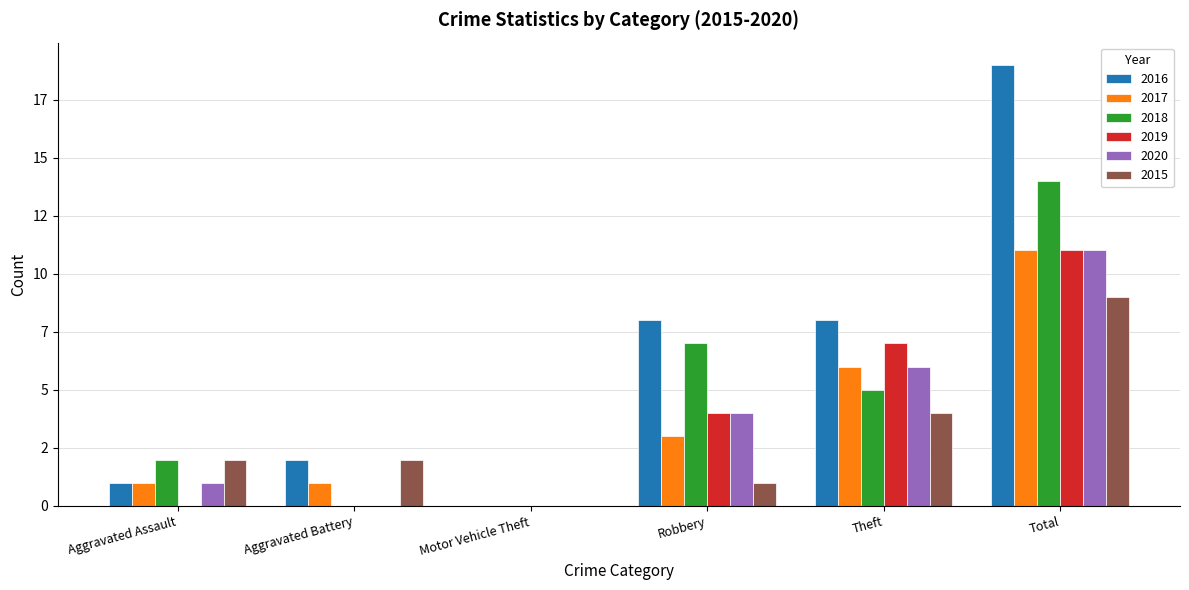

What is the difference between the second highest and minimum values in the 2017 series?

6